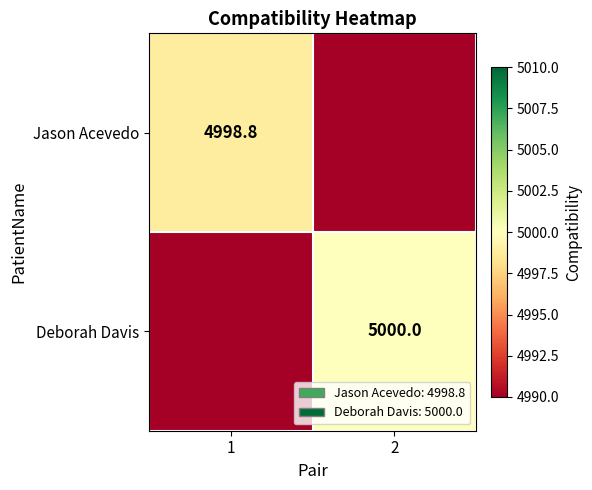

True or false: Jason Acevedo has a value of 4998.8 at 1.

True